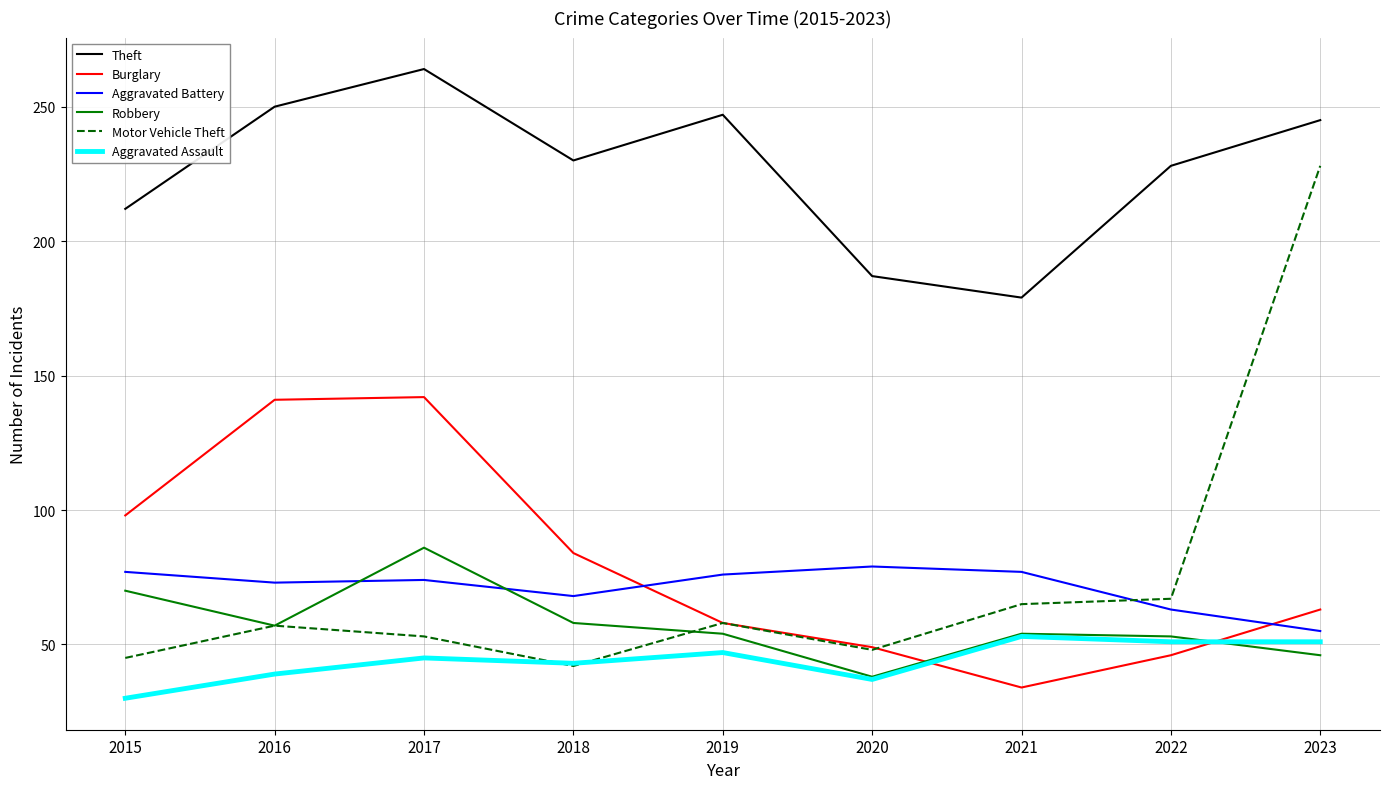

How many distinct data groups are displayed?

6